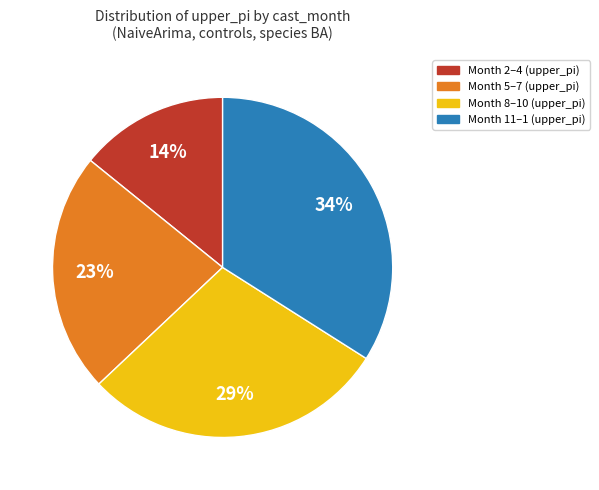

To the nearest percent, what is the average slice percentage?

25%